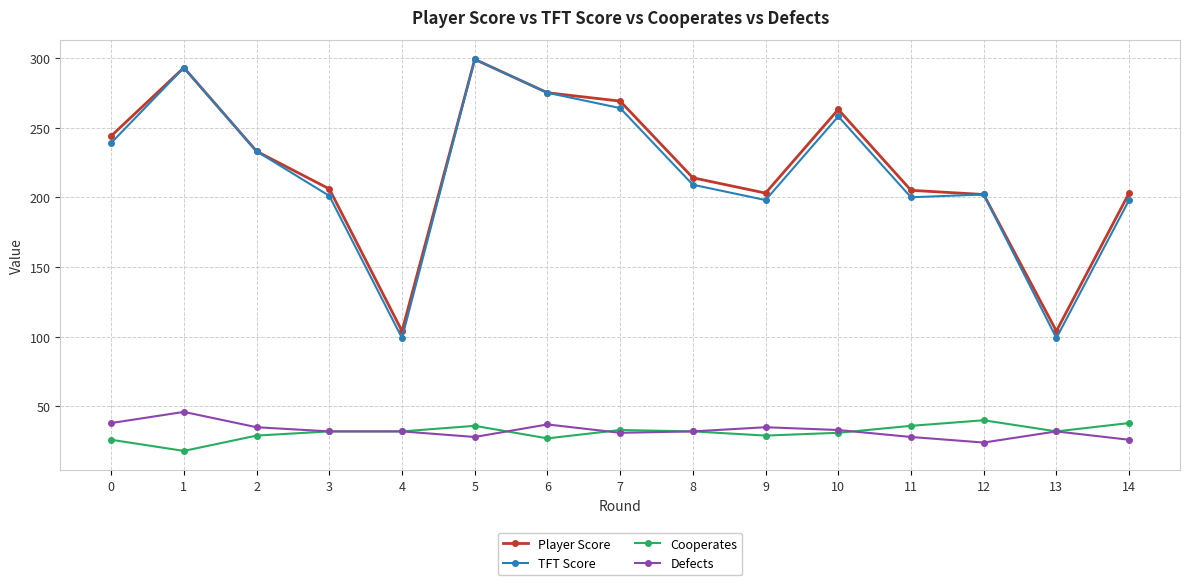

At how many categories does at least one series exceed 93?

15